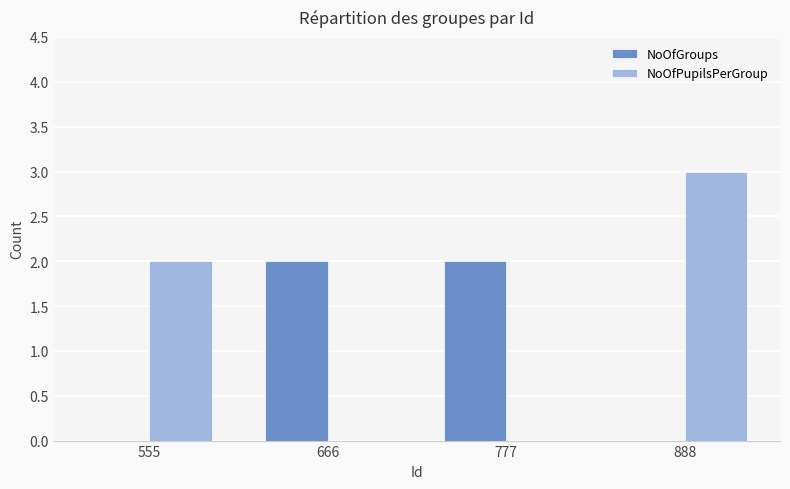

Reading left to right, transcribe all the data shown in this chart.

NoOfGroups: 555=0	666=2	777=2	888=0
NoOfPupilsPerGroup: 555=2	666=0	777=0	888=3